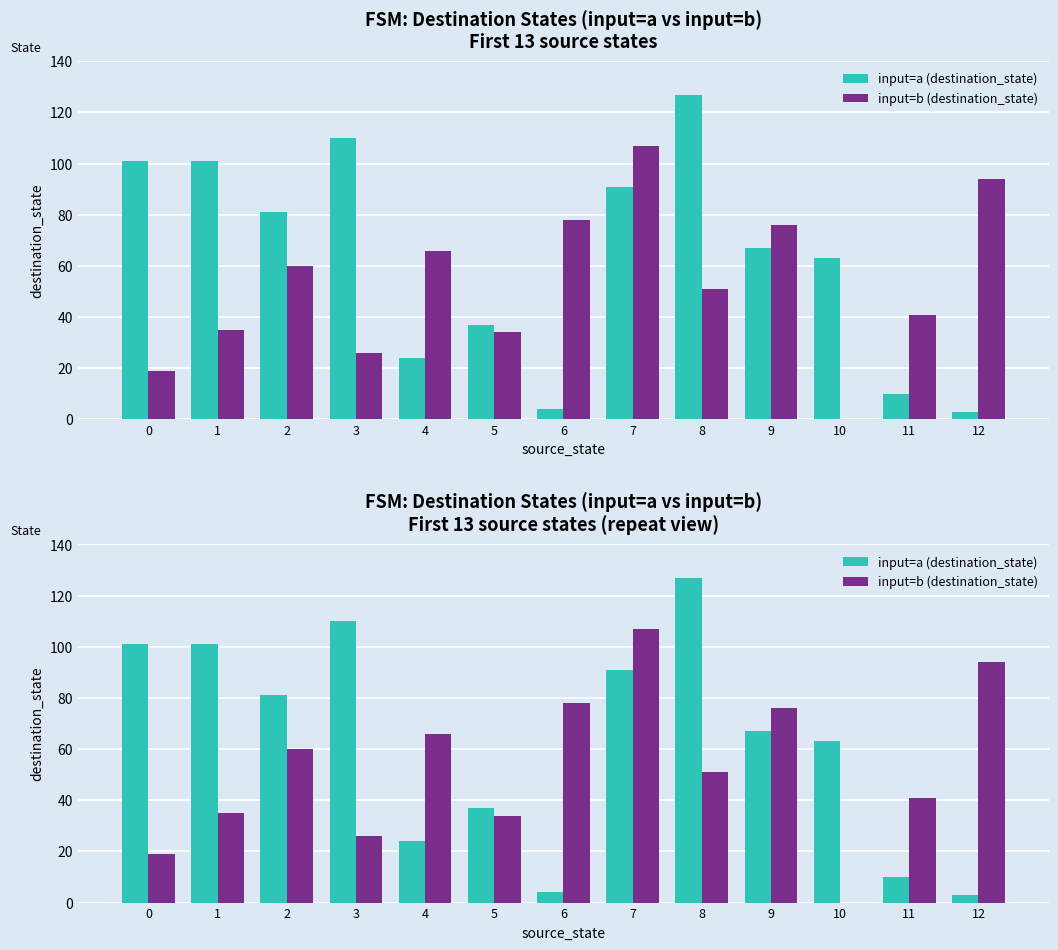

Which has a higher value, 5 or 12?

5